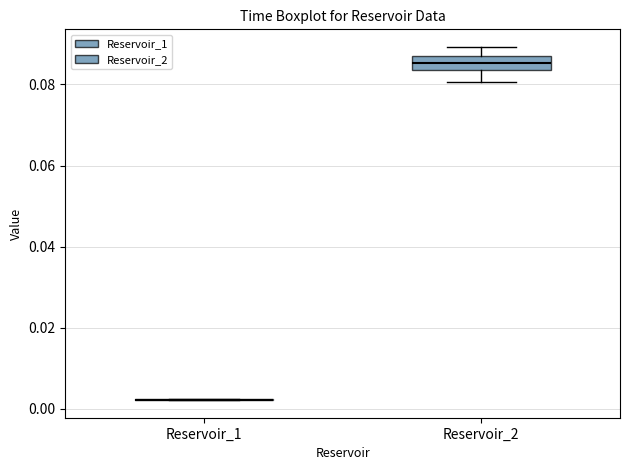

Reading left to right, transcribe this box plot: for each box, give where its median line is, the range the box spans, and where its two whiskers end, as read against the y-axis. The values are not printed on the chart, so give them approximately, as read against the axis.

Reservoir_1: box collapsed to a line at 0.002, whiskers 0.002 to 0.002
Reservoir_2: median 0.086 (inside the box), box 0.084 to 0.086, whiskers 0.080 to 0.090